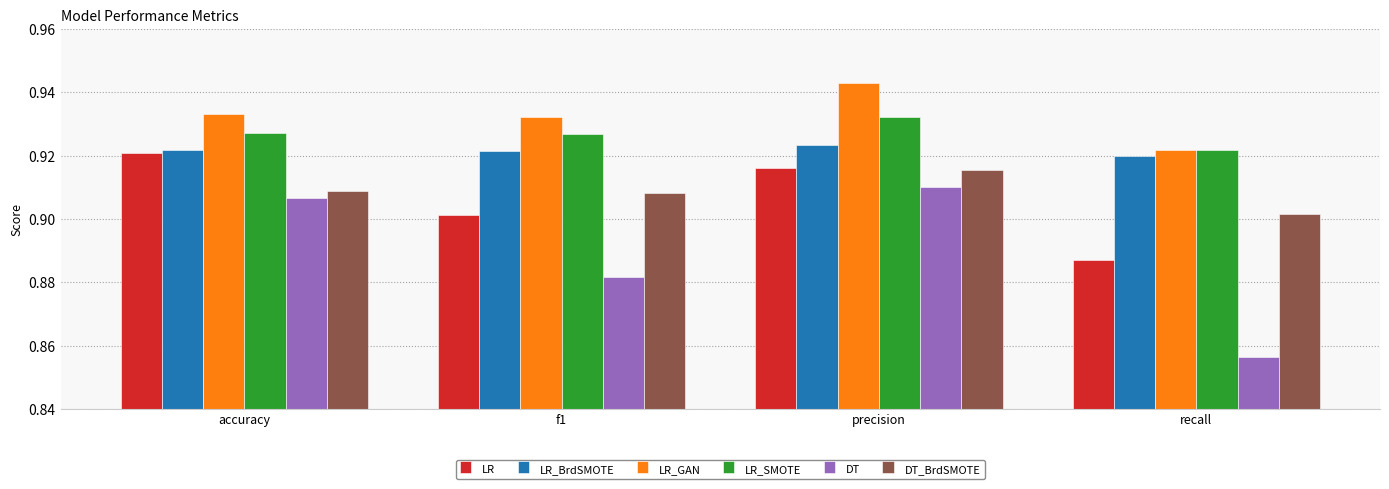

What is the total value across all series at recall?

5.4